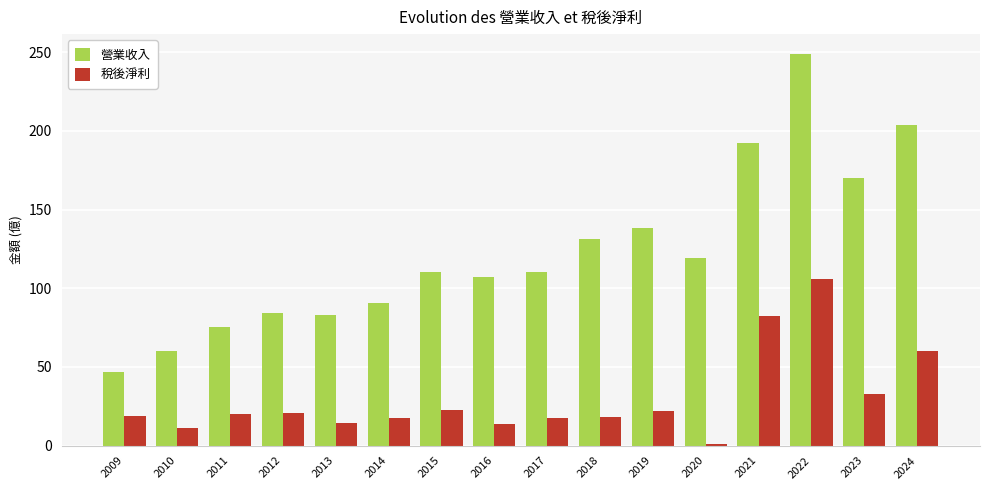

Which series has the largest total across all categories?

營業收入